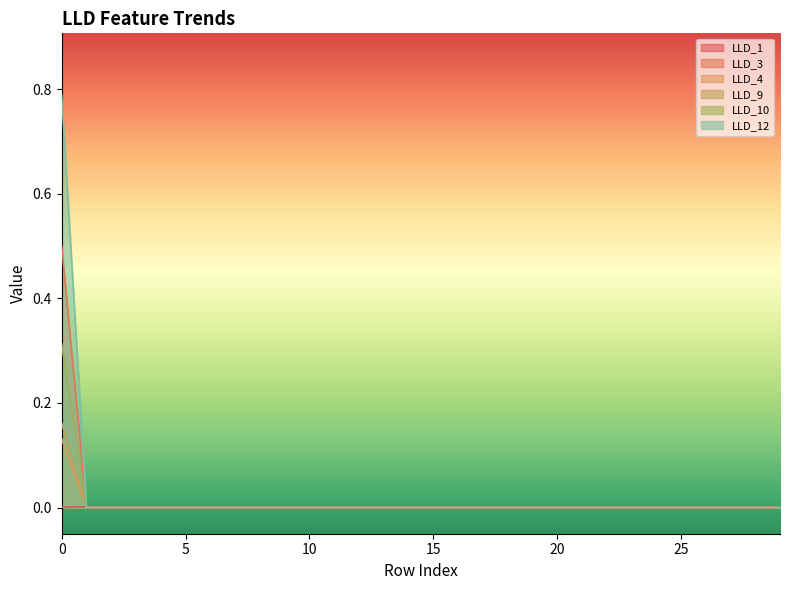

The LLD_10 series shows -0.1 at 7. True or false?

False